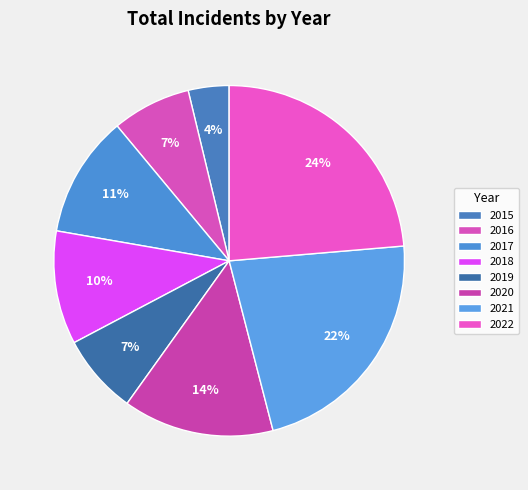

Does any single category account for the majority?

No